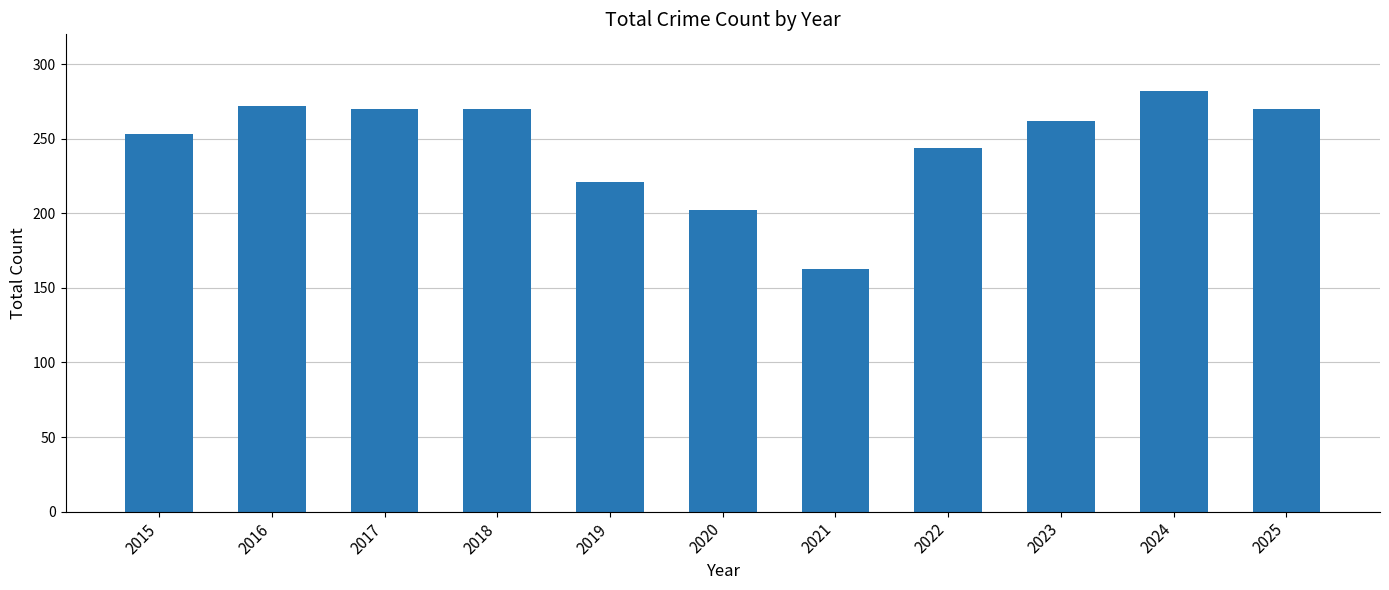

What is the difference between the maximum and minimum values?

119